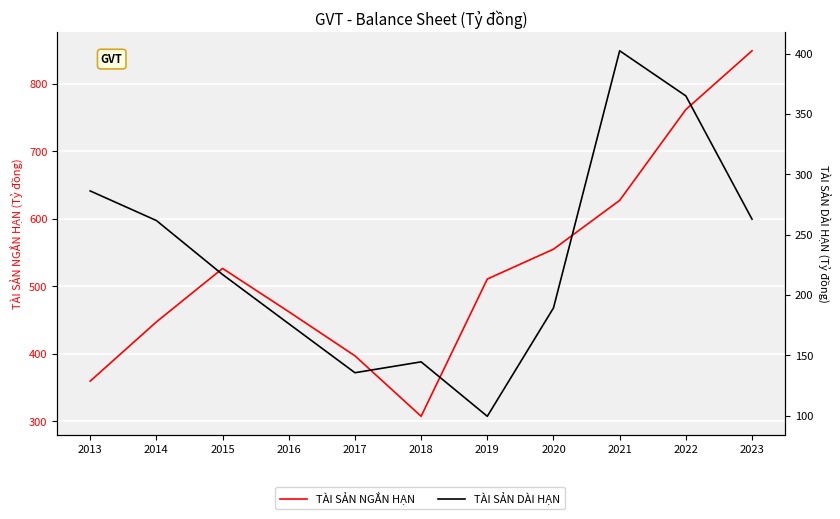

At how many categories does at least one series exceed 631?

2